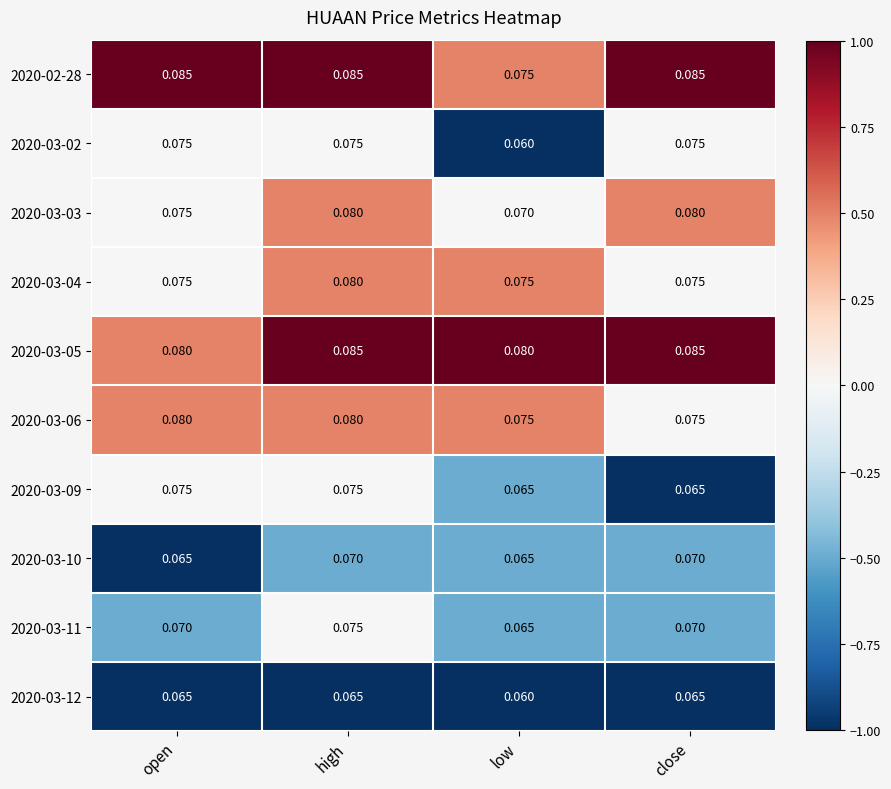

How many series are shown in this chart?

10